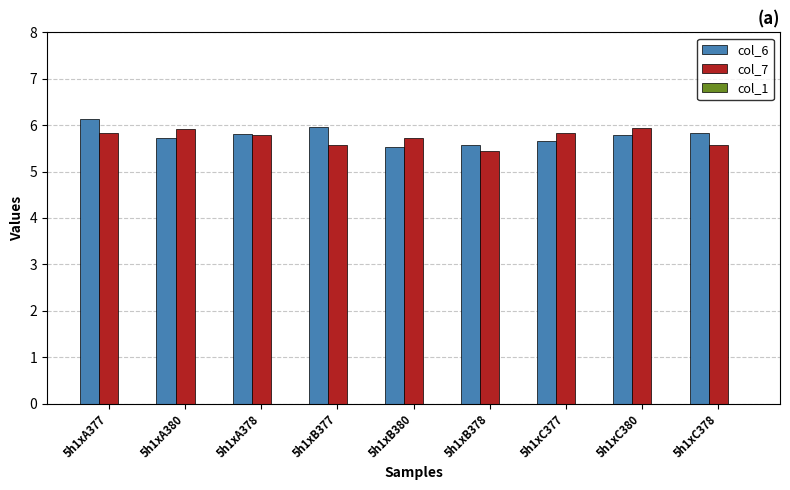

How many distinct data groups are displayed?

2